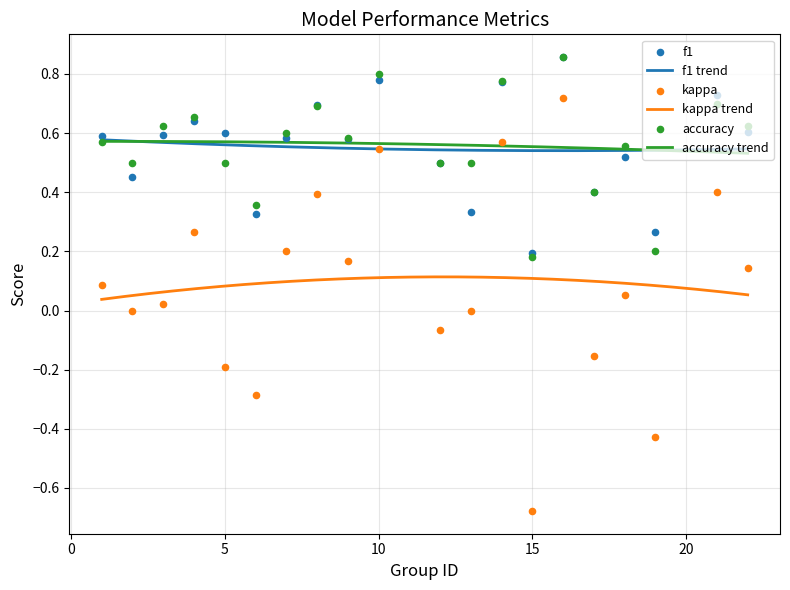

Which series has the largest Y range (max minus min)?

kappa